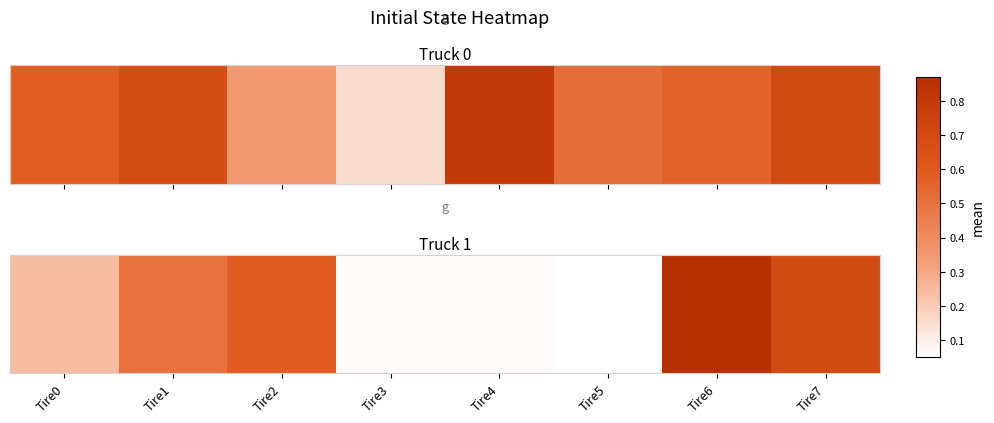

Where is the data nearest to the value 0?

Tire5